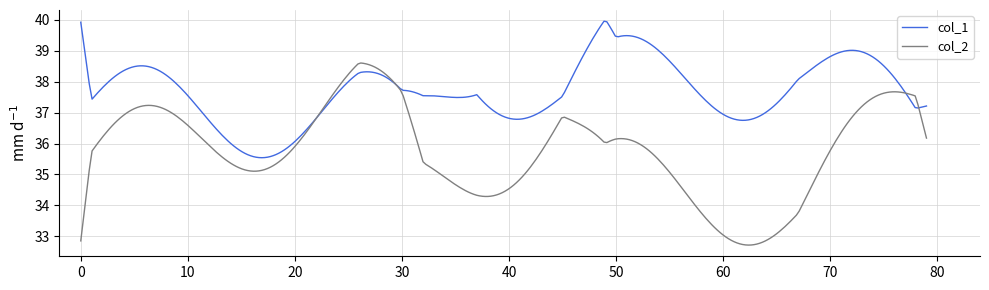

What are all the series names shown in the legend?

col_1, col_2